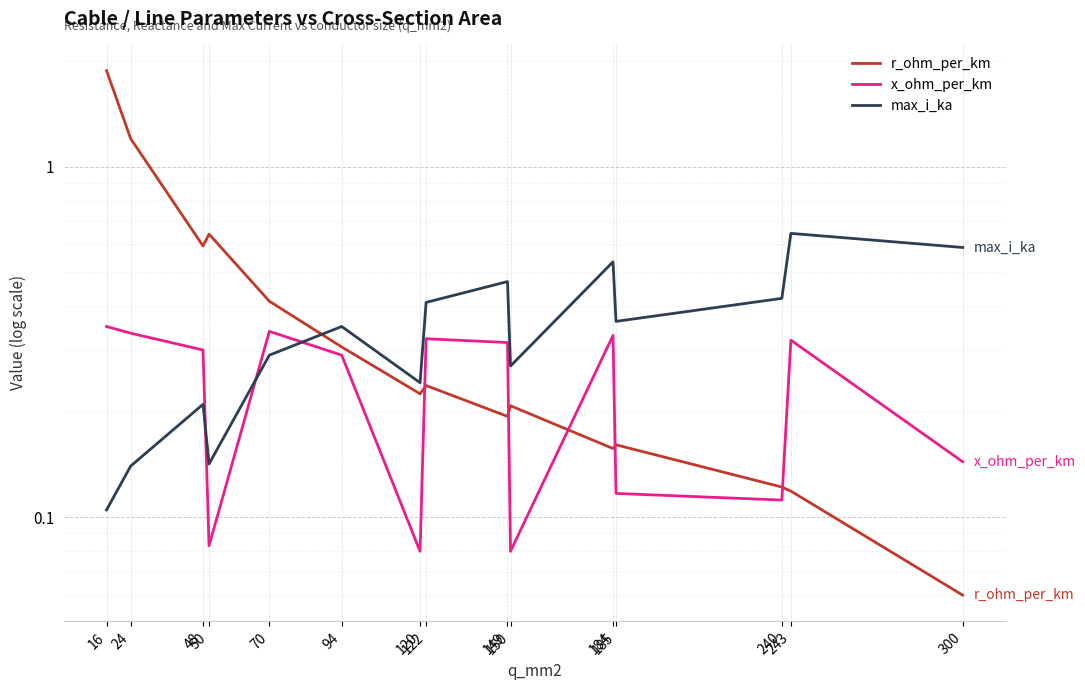

Where is the first local minimum for r_ohm_per_km?

48